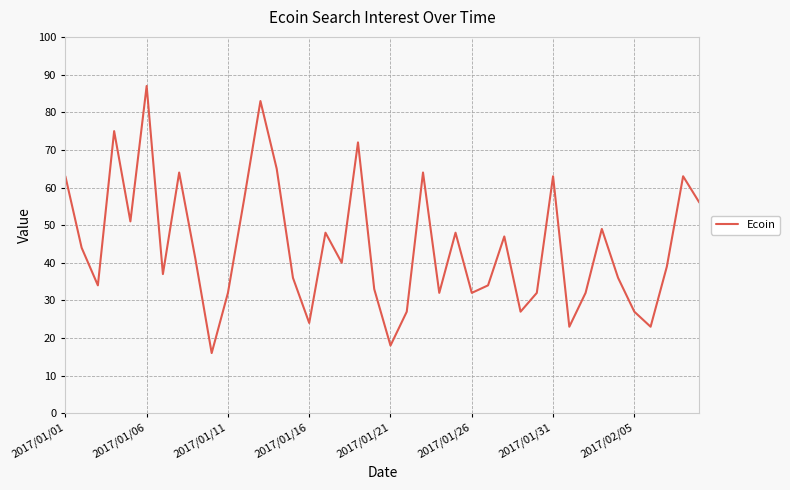

What is the difference between the maximum and minimum values?

71